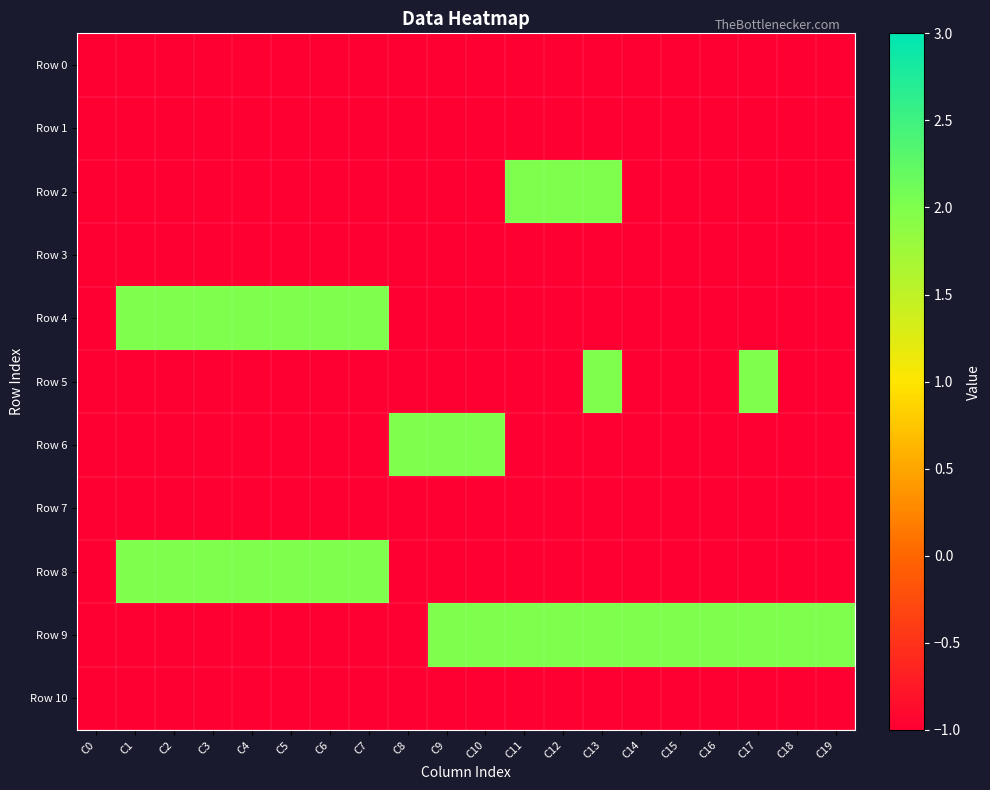

Count the number of categories in the chart.

20